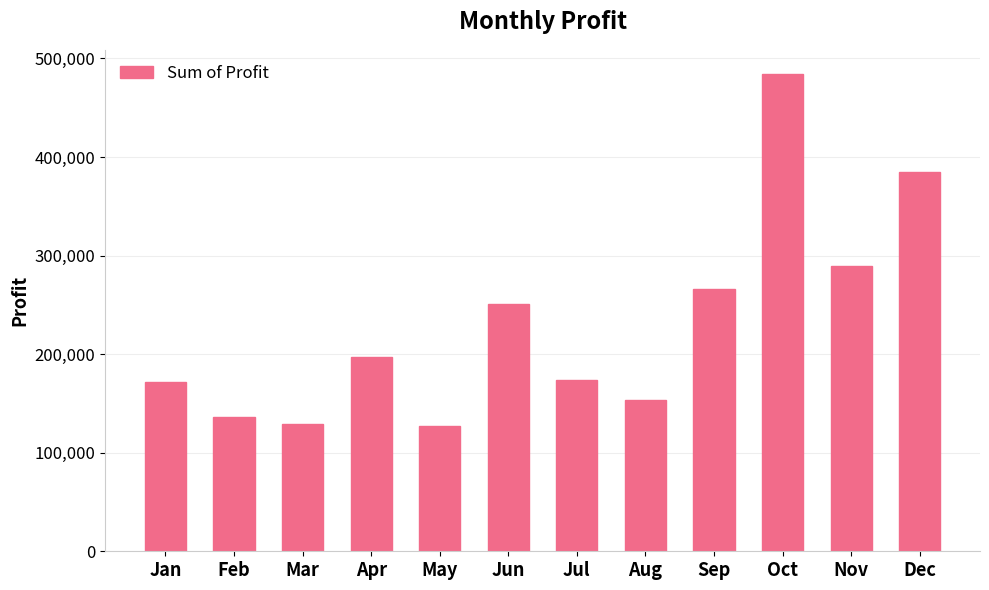

True or false: the data shows 250815.5 at Jun.

True